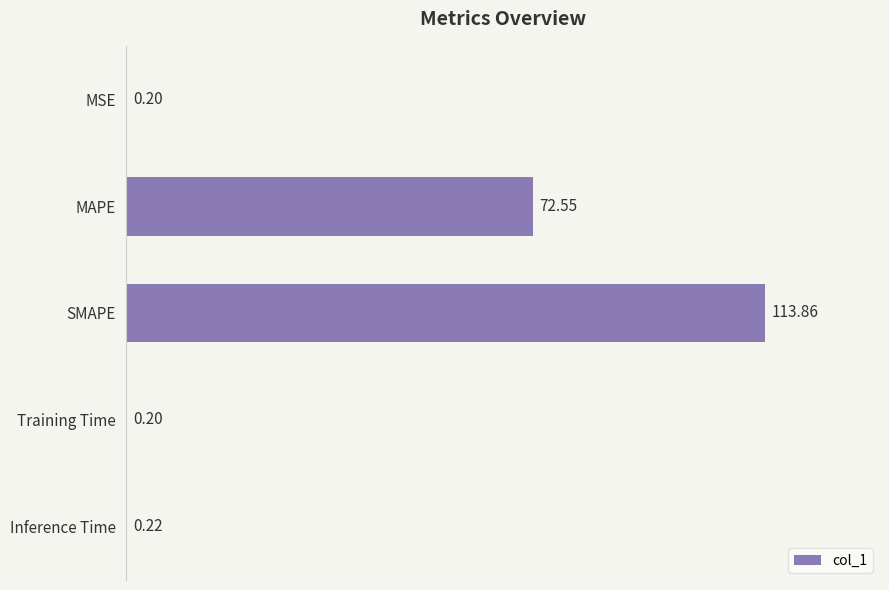

What is the change in value from SMAPE to Inference Time?

-113.6